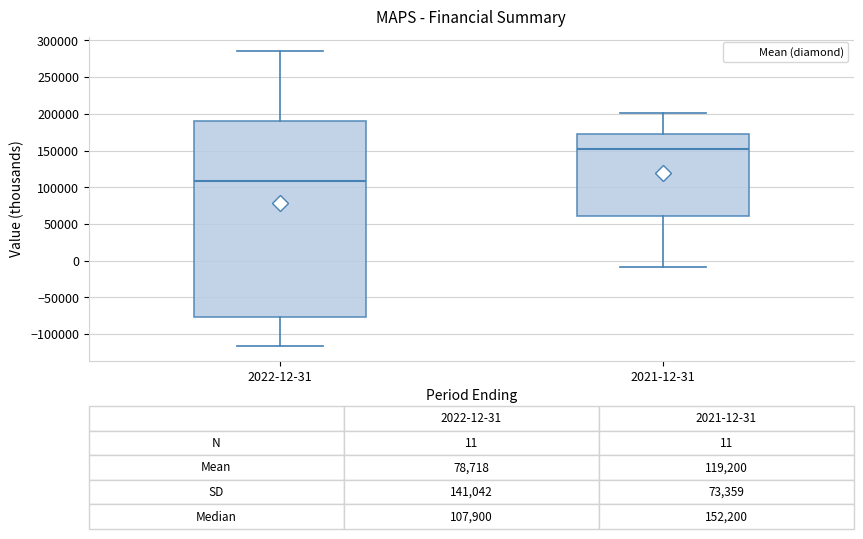

Which box has the lowest median line?

2022-12-31